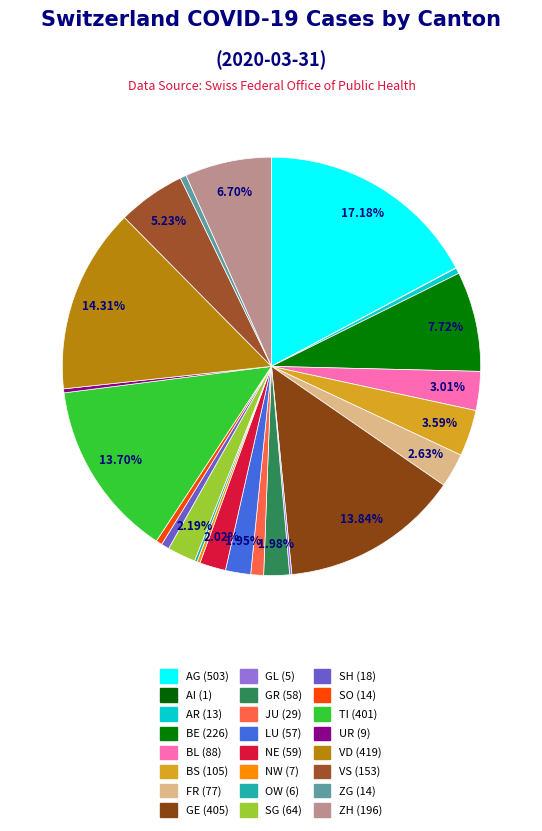

To the nearest percent, what is the average slice percentage?

4%